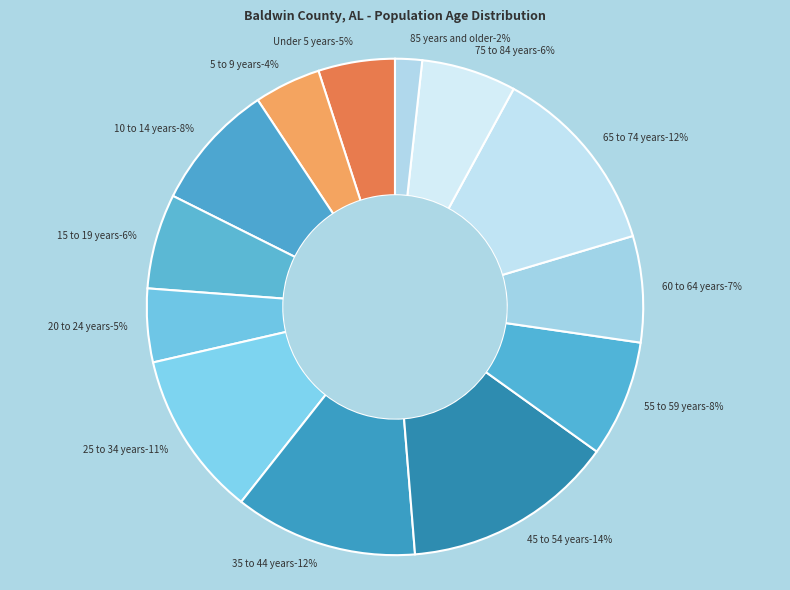

Rank the categories by value from lowest to highest.

85 years and older, 5 to 9 years, 20 to 24 years, Under 5 years, 75 to 84 years, 15 to 19 years, 60 to 64 years, 55 to 59 years, 10 to 14 years, 25 to 34 years, 35 to 44 years, 65 to 74 years, 45 to 54 years